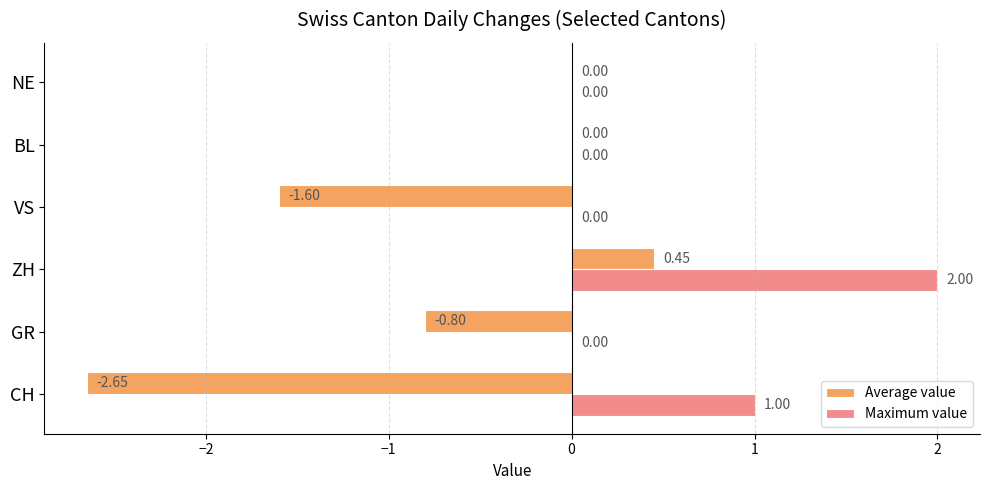

Between CH and GR, which series saw the biggest shift?

Average value